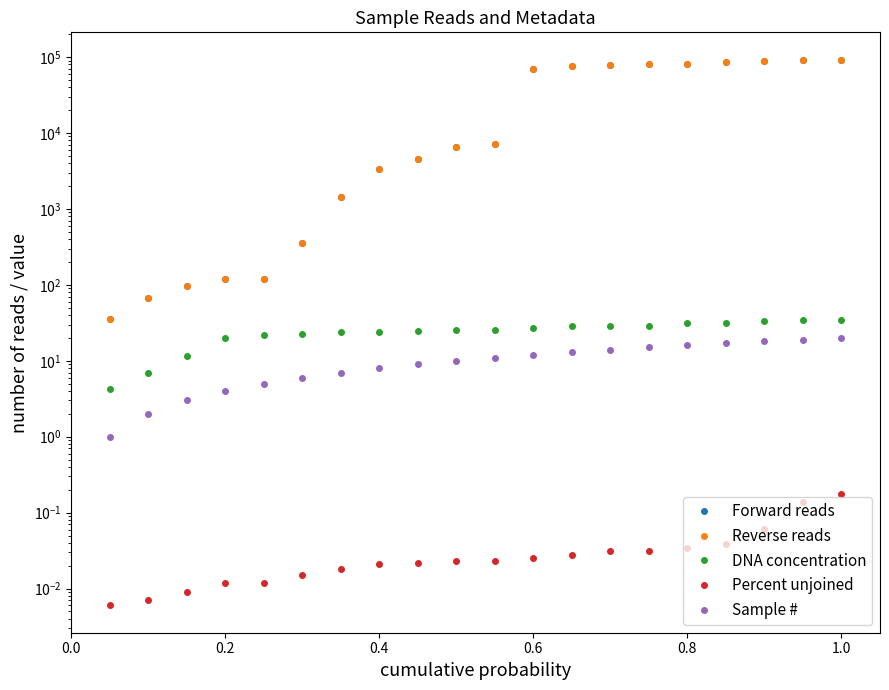

True or false: Sample # and Forward reads cross at least once.

False